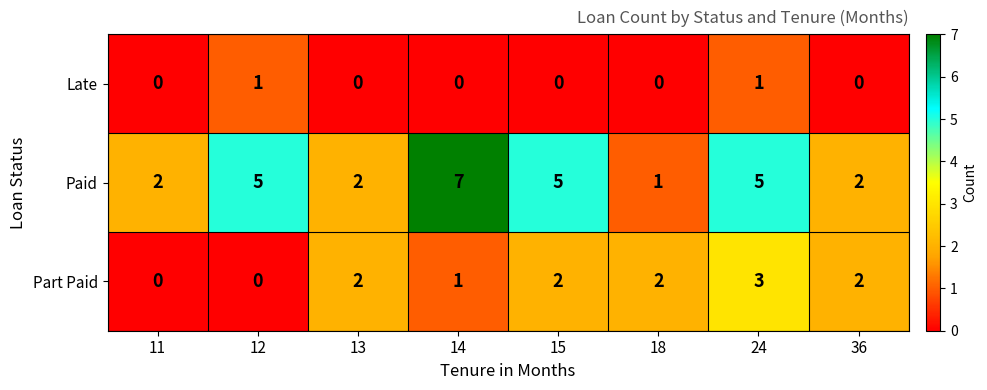

What is the total value across all series at 12?

6